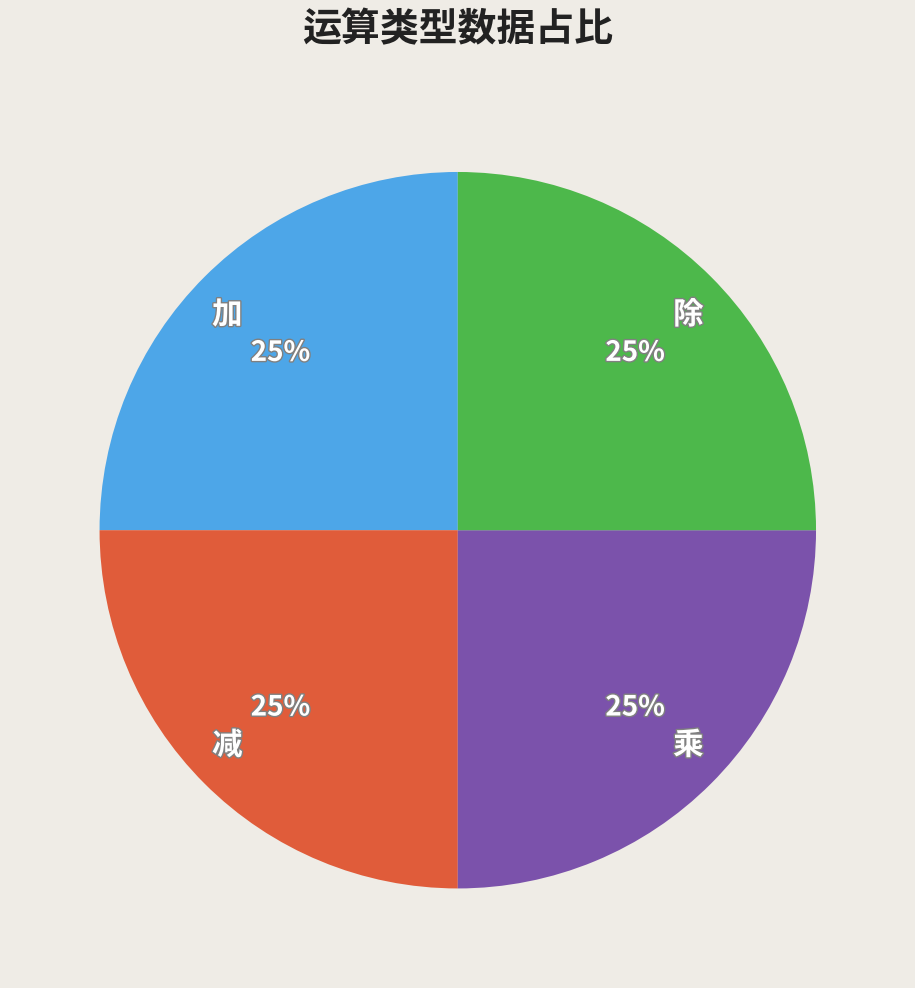

The 加 slice represents 25% of the pie. True or false?

True